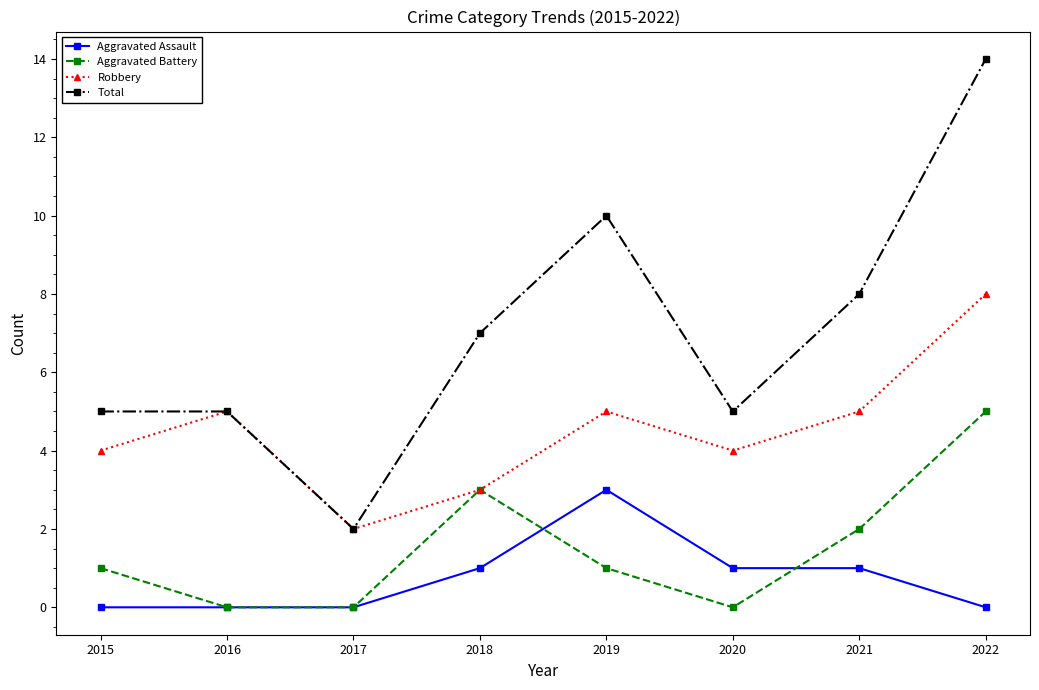

What is the difference between the maximum and minimum values in the Total series?

12